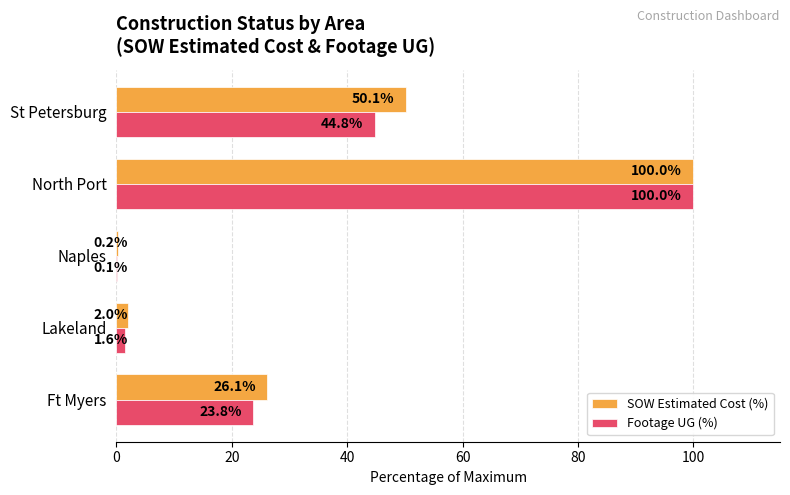

True or false: Footage UG (%) has a value of 0.1 at Naples.

True